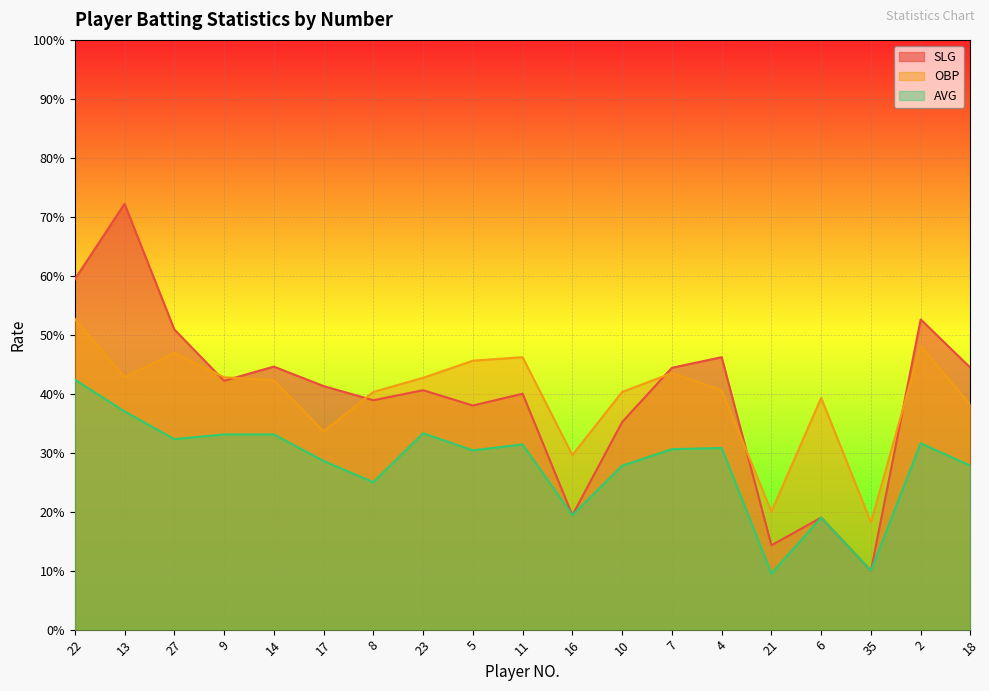

True or false: SLG has more than 1 interior local peaks.

True